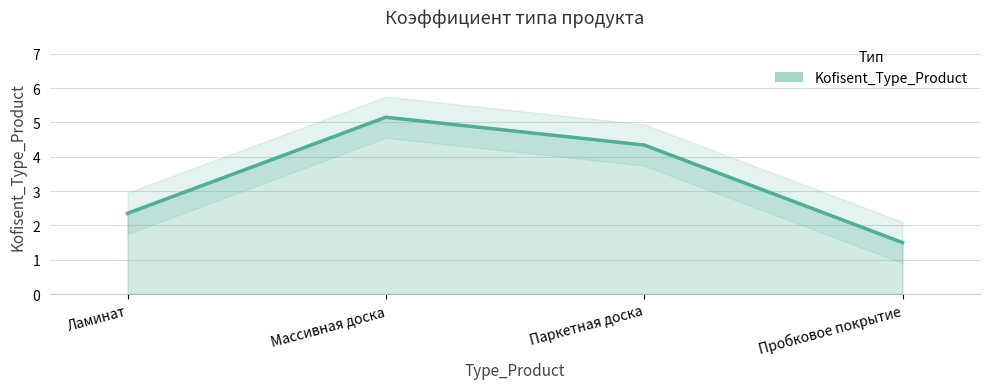

What is the difference between the maximum and second lowest values?

2.8